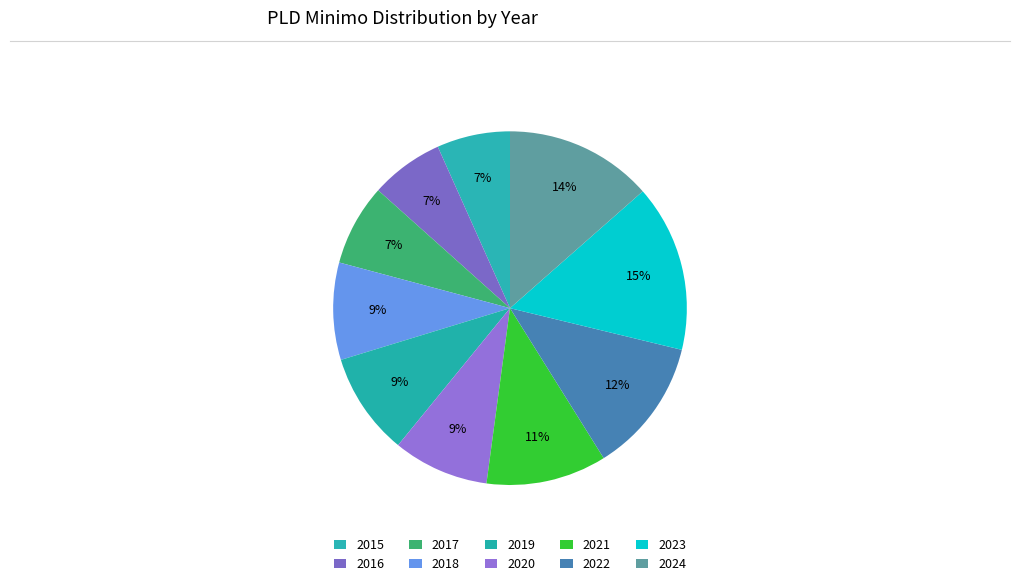

Rank the categories by value from highest to lowest.

2023, 2024, 2022, 2021, 2019, 2018, 2020, 2017, 2015, 2016